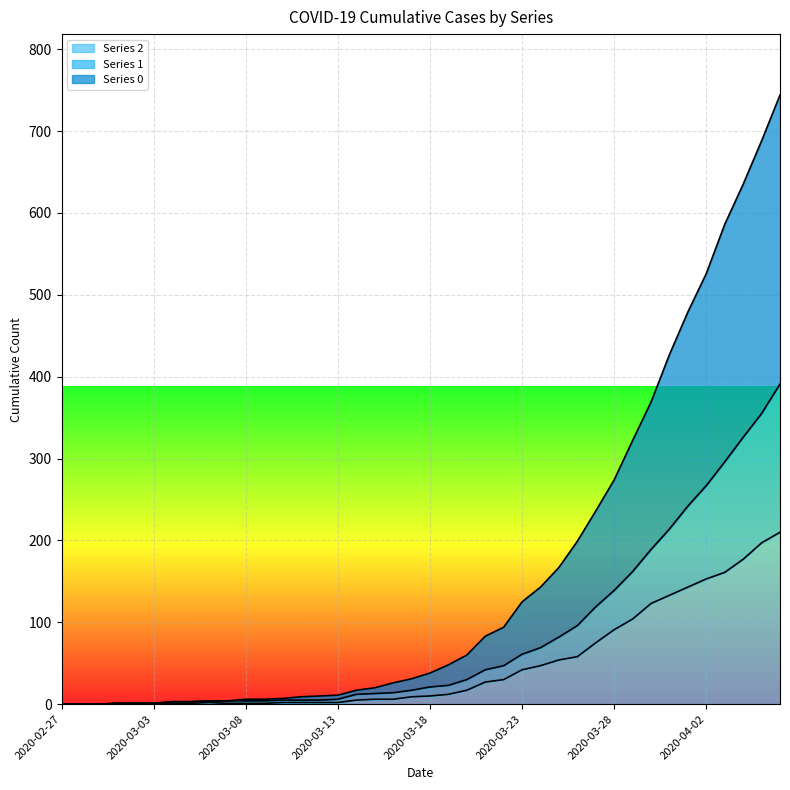

Does the chart display data point markers on the line(s)?

No